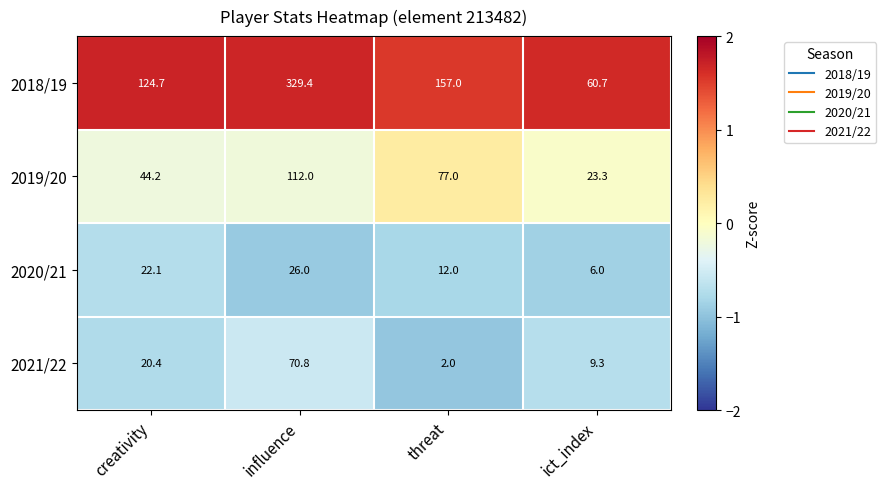

Which category has the highest value in the 2020/21 series?

influence